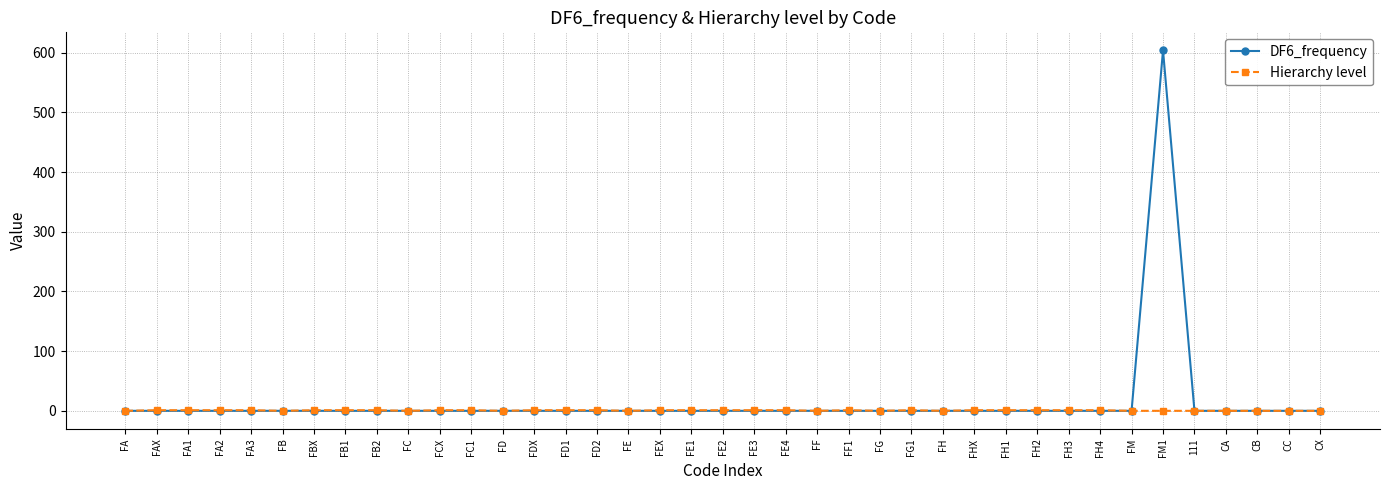

How many categories are shown in the chart?

39